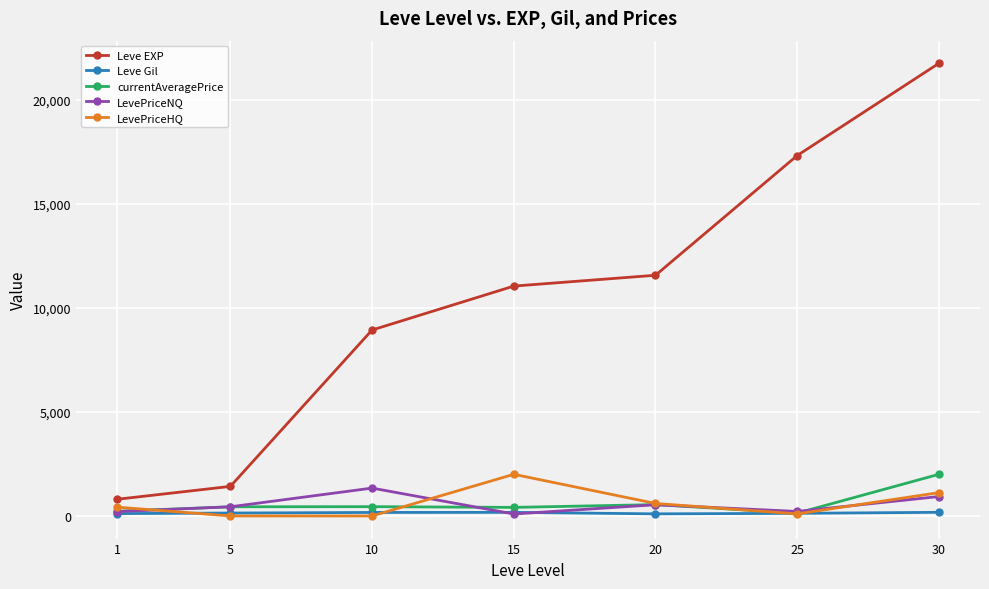

How many categories are shown in the chart?

7